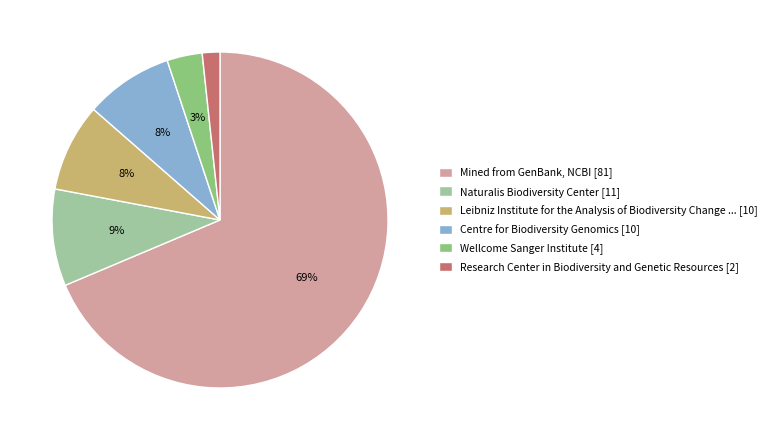

Does Mined from GenBank, NCBI [81] represent more than half of the total?

Yes